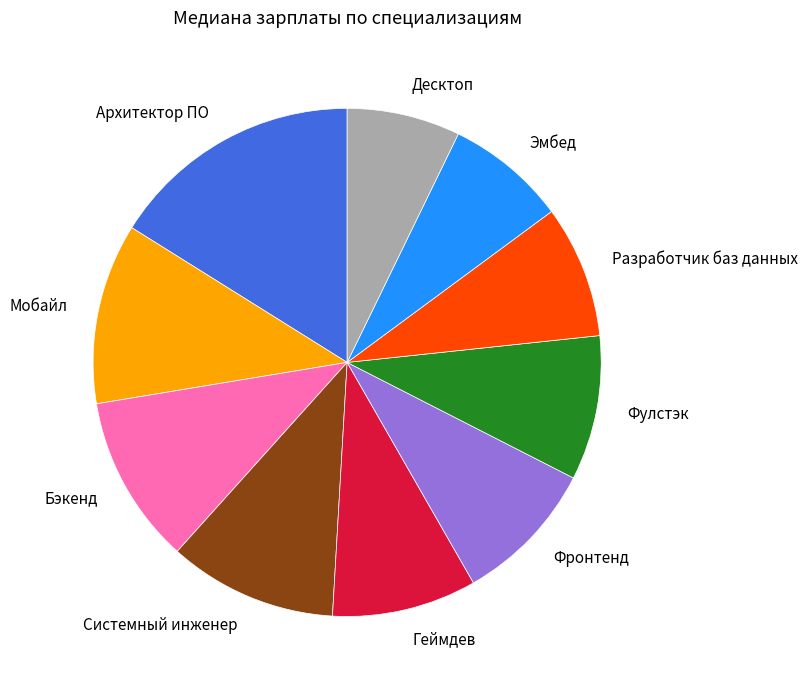

Is there a majority slice in this chart?

No